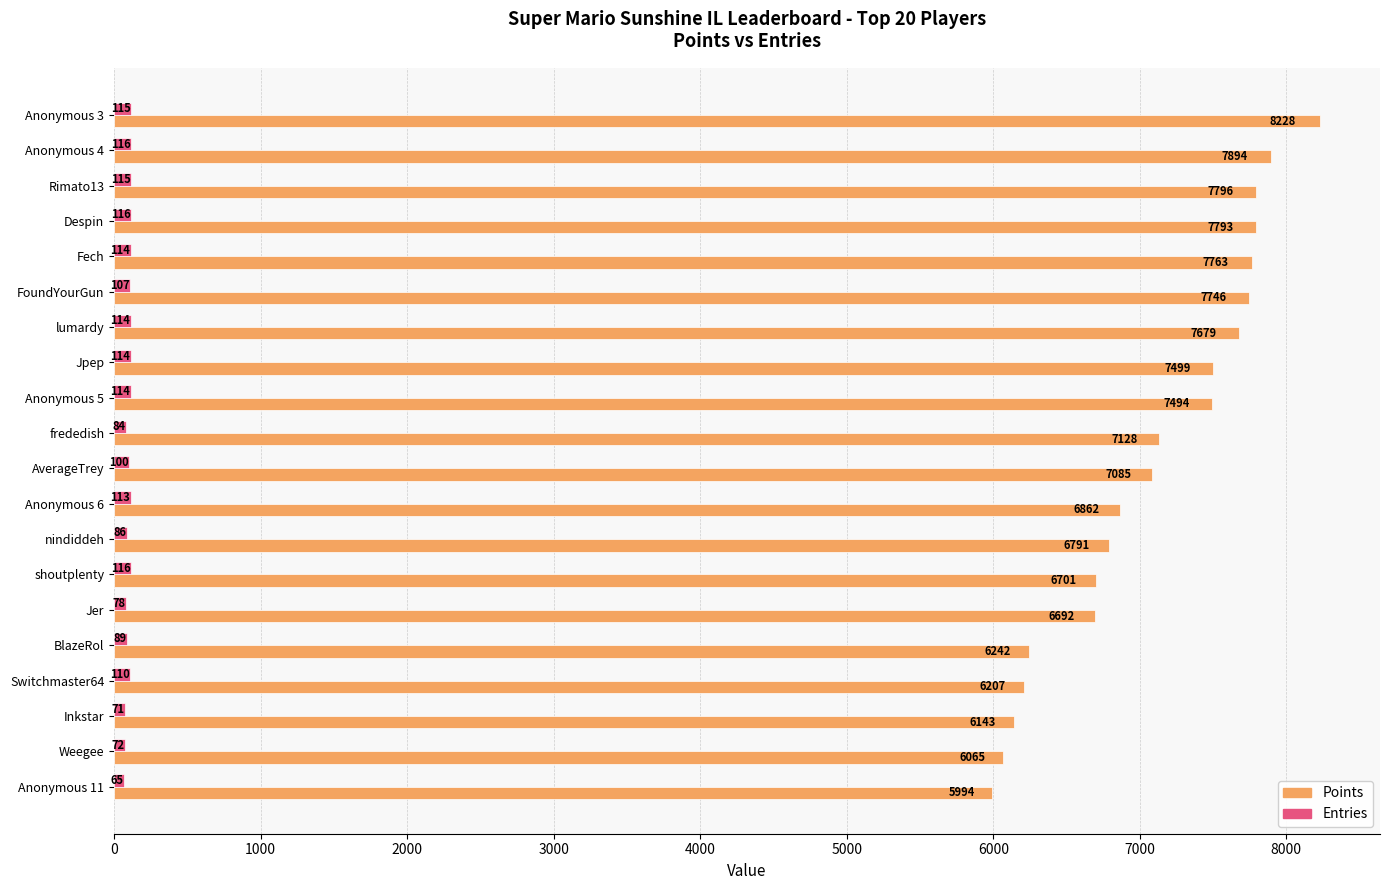

The value of Points at Despin is 7793. True or false?

True